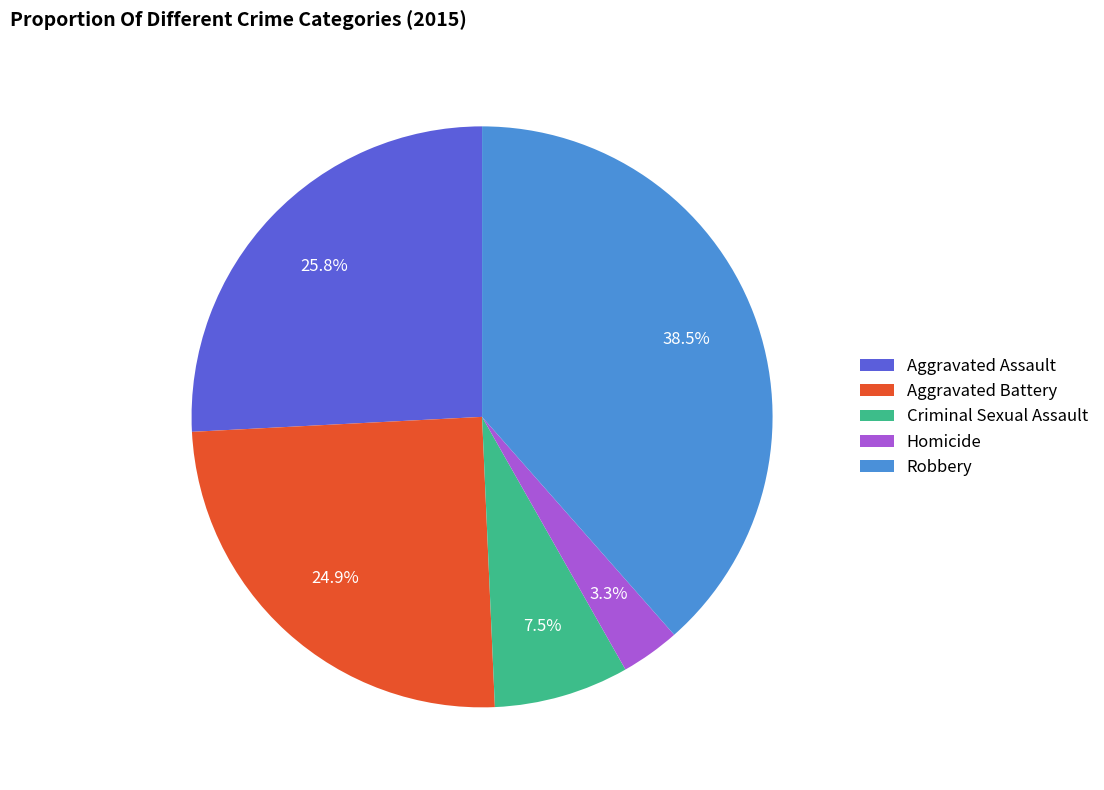

Which has a higher value, Aggravated Battery or Homicide?

Aggravated Battery